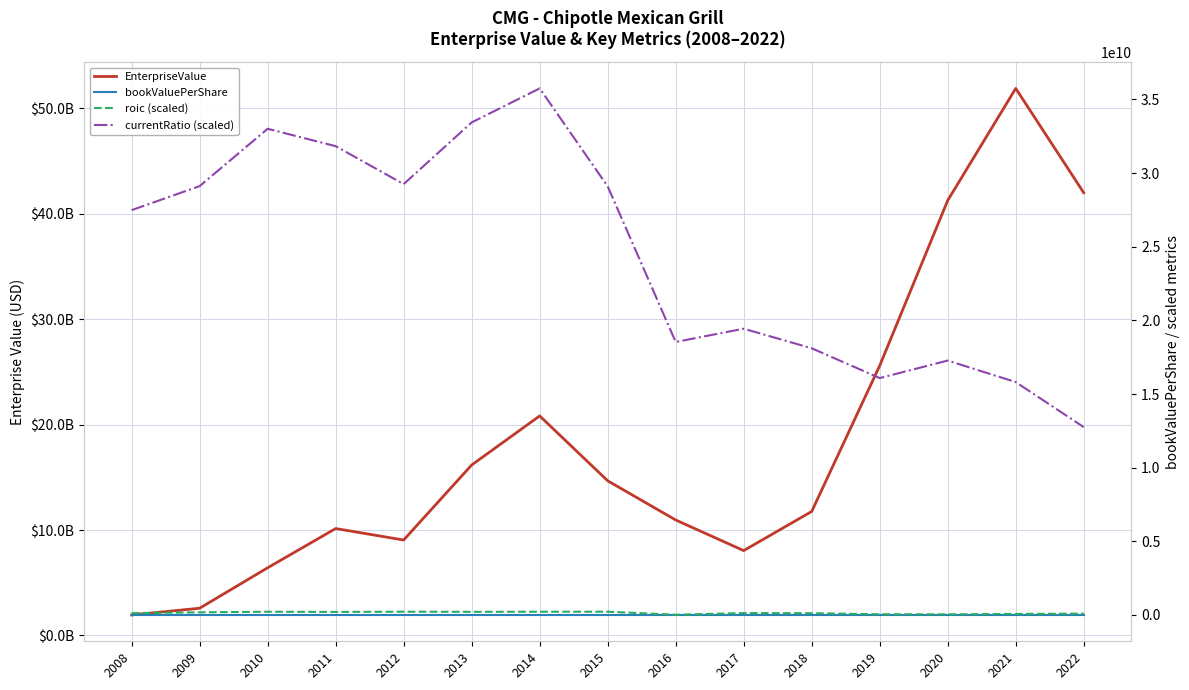

Reading right to left, extract all data points from this chart.

EnterpriseValue: 2022=41990393990.0	2021=51886709000.0	2020=41261848070.0	2019=25592318400.0	2018=11763740170.0	2017=8050184730.0	2016=10954389800.0	2015=14671491200.0	2014=20826356380.0	2013=16170067460.0	2012=9054832980.0	2011=10142119580.0	2010=6421166440.0	2009=2584802560.0	2008=1946752680.0
bookValuePerShare: 2022=85.0	2021=81.7	2020=72.4	2019=60.7	2018=51.8	2017=47.9	2016=47.9	2015=68.4	2014=64.8	2013=49.7	2012=39.5	2011=33.5	2010=26.0	2009=22.1	2008=19.0
roic (scaled): 2022=89821735.6	2021=69254784.2	2020=42161719.5	2019=45925927.5	2018=117898133.1	2017=126857171.8	2016=14593791.3	2015=221677346.5	2014=220232894.5	2013=212161356.3	2012=221586881.2	2011=206293348.5	2010=218734238.3	2009=178846149.6	2008=121690297.0
currentRatio (scaled): 2022=12754772855.5	2021=15813121936.8	2020=17273640566.3	2019=16084837374.5	2018=18106935709.7	2017=19436511440.5	2016=18537508028.9	2015=29100563688.2	2014=35752675918.8	2013=33444445559.9	2012=29253473337.2	2011=31831213123.9	2010=33011604661.4	2009=29118479144.0	2008=27487628275.3